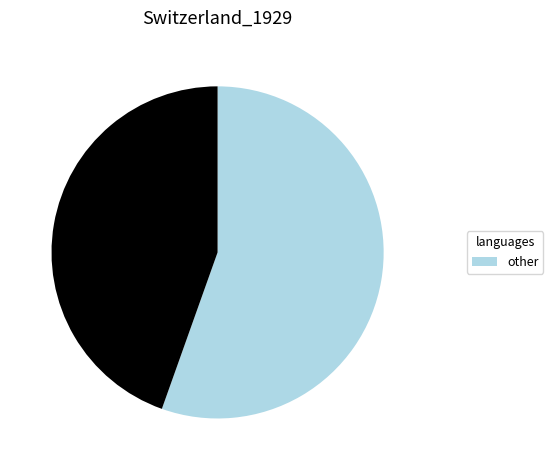

Does any single category account for the majority?

Yes